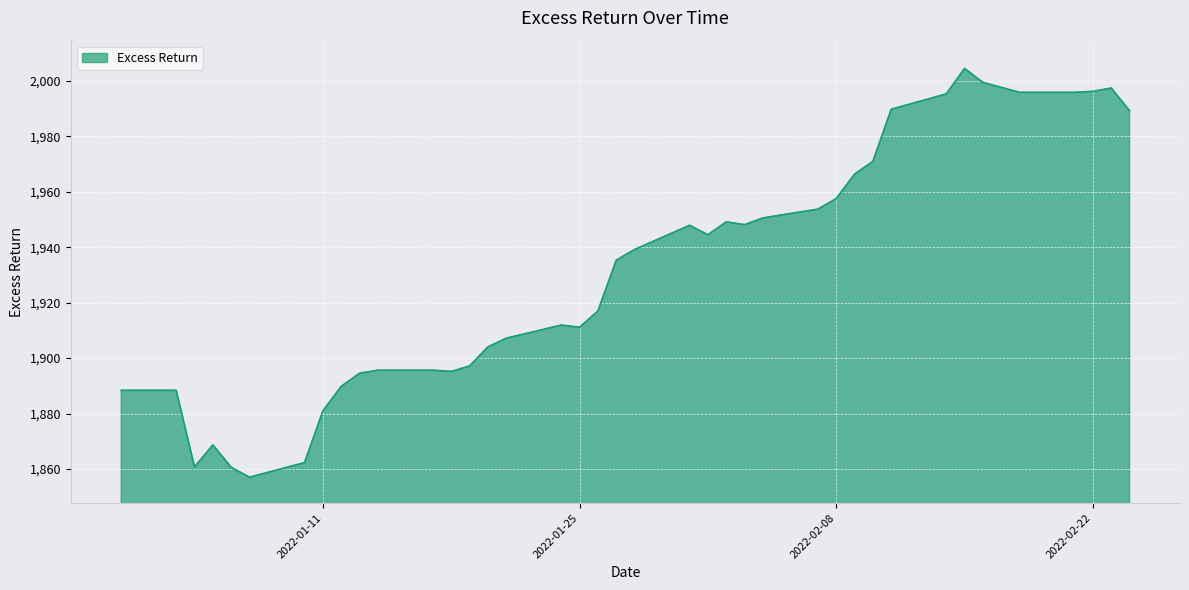

What is the smallest value displayed?

1857.0